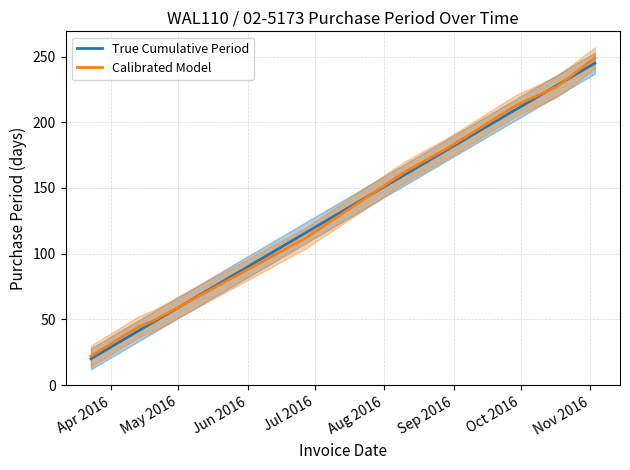

What is the minimum value for True Cumulative Period?

20